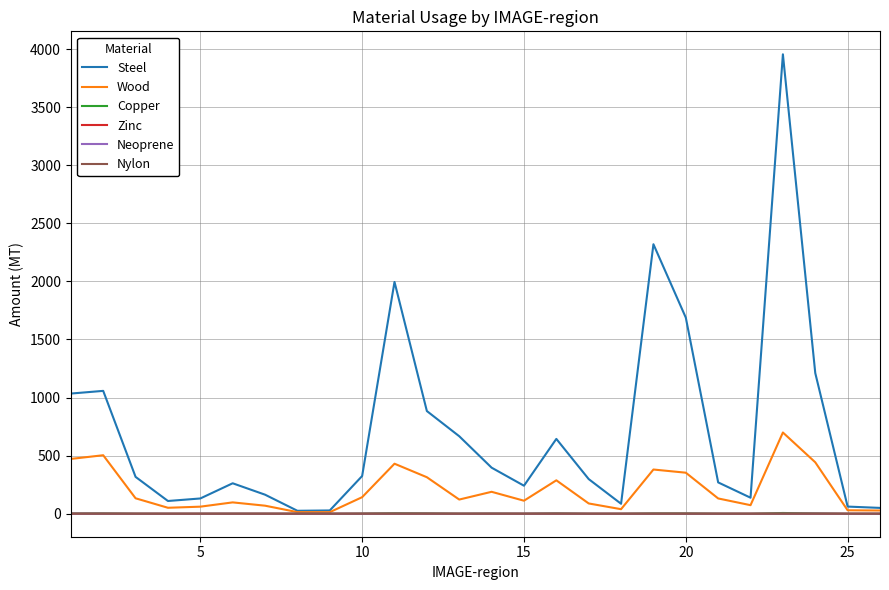

Which series has the largest total across all categories?

Steel